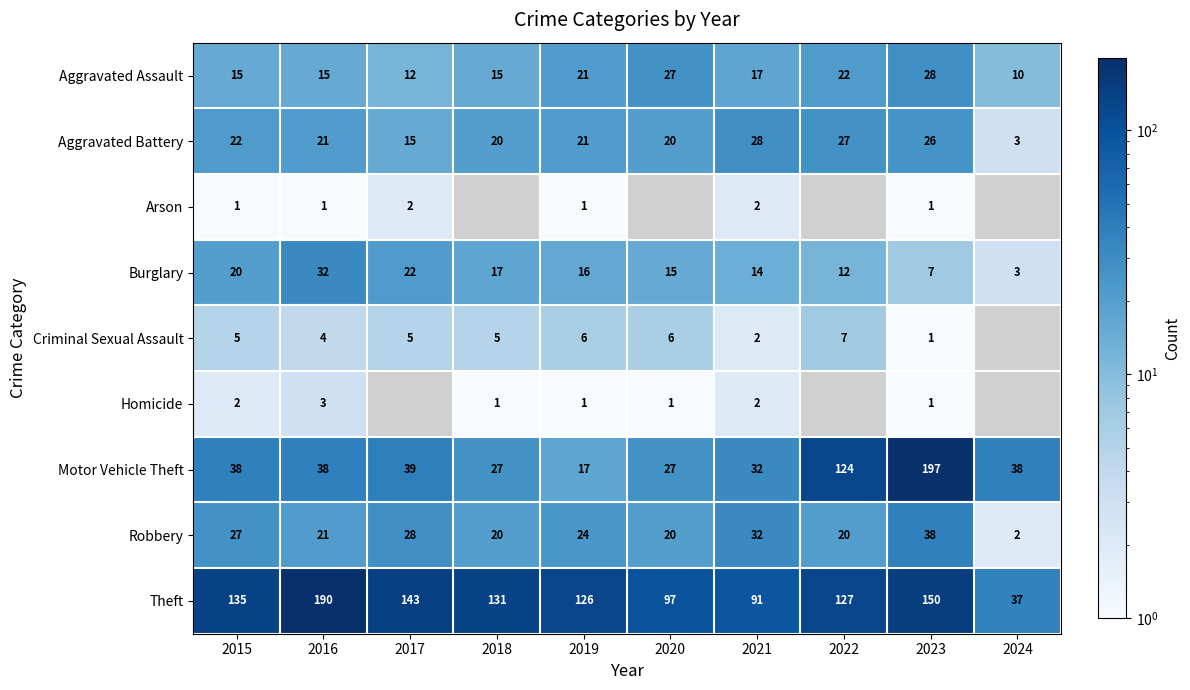

Between 2016 and 2023, which series saw the biggest shift?

Motor Vehicle Theft